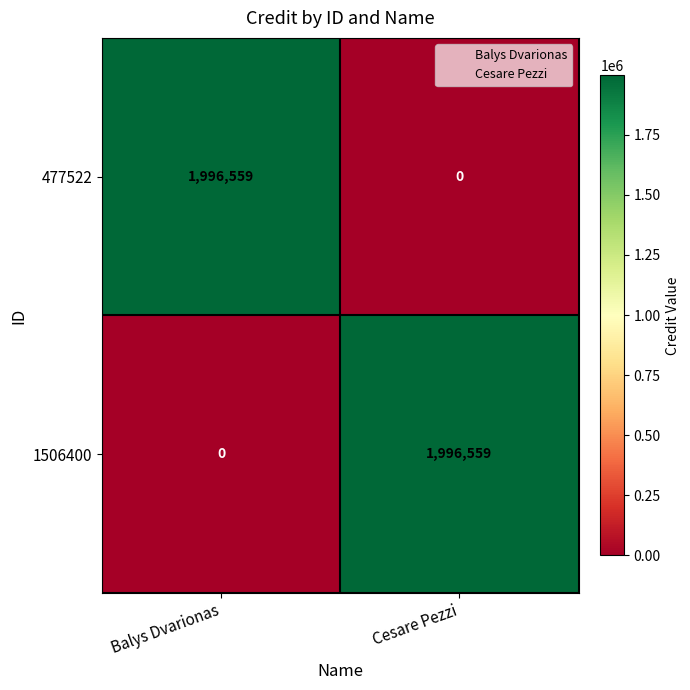

What is the average value of the 477522 series?

998280